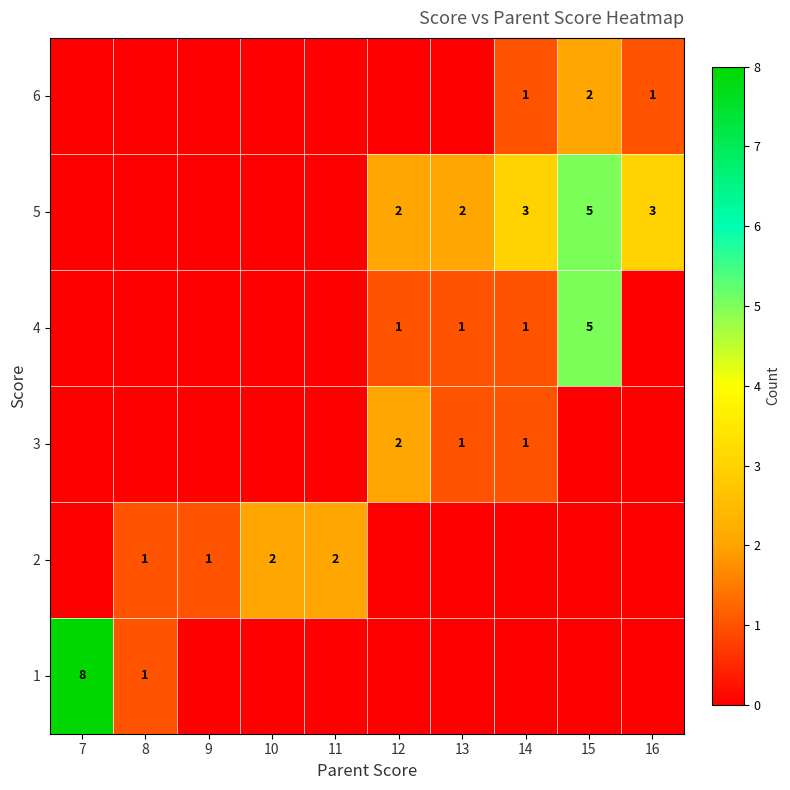

The 5 series shows 5 at 14. True or false?

False